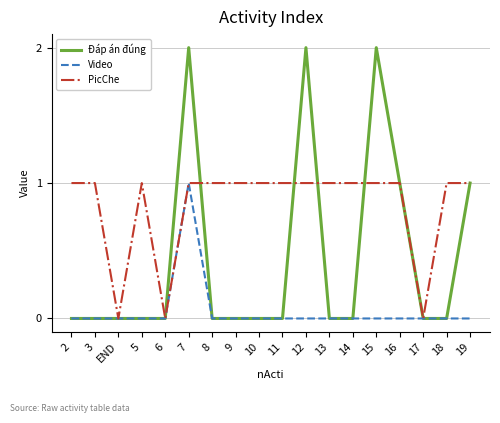

List the series in order of their overall mean, highest first.

PicChe, Đáp án đúng, Video